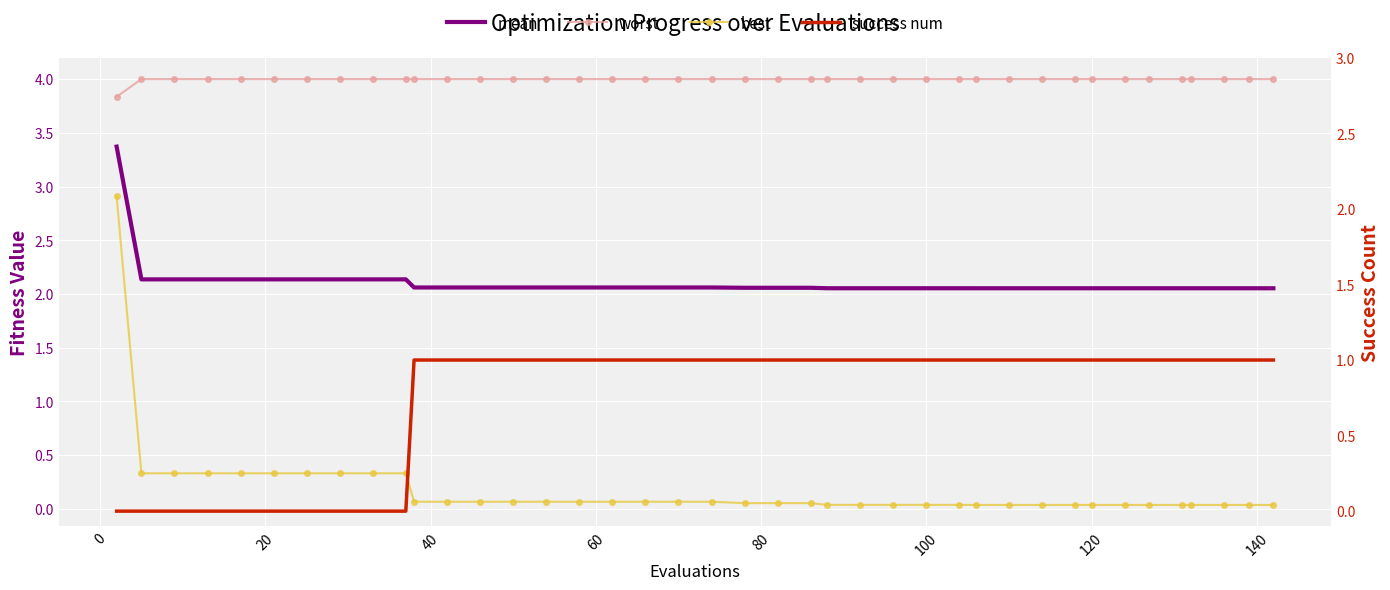

True or false: mean and worst intersect in this chart.

False